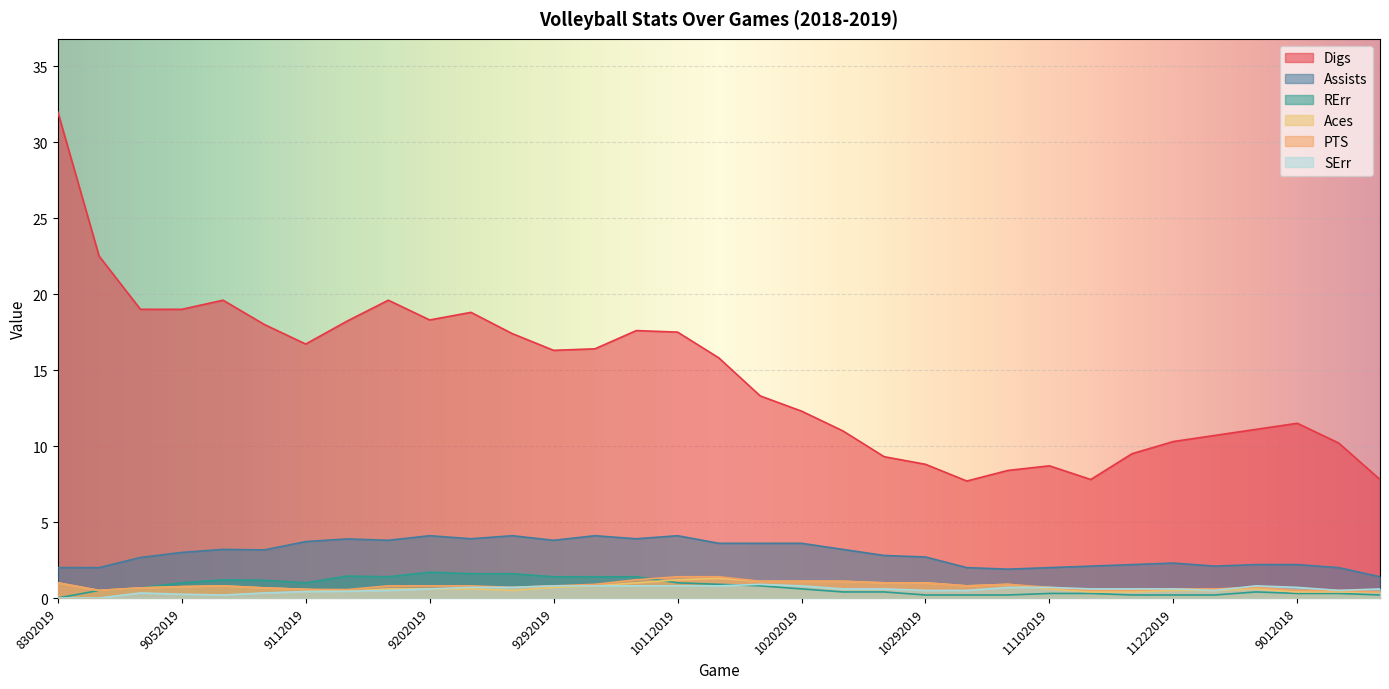

Between which two adjacent categories do RErr and SErr first intersect?

10132019 and 10182019